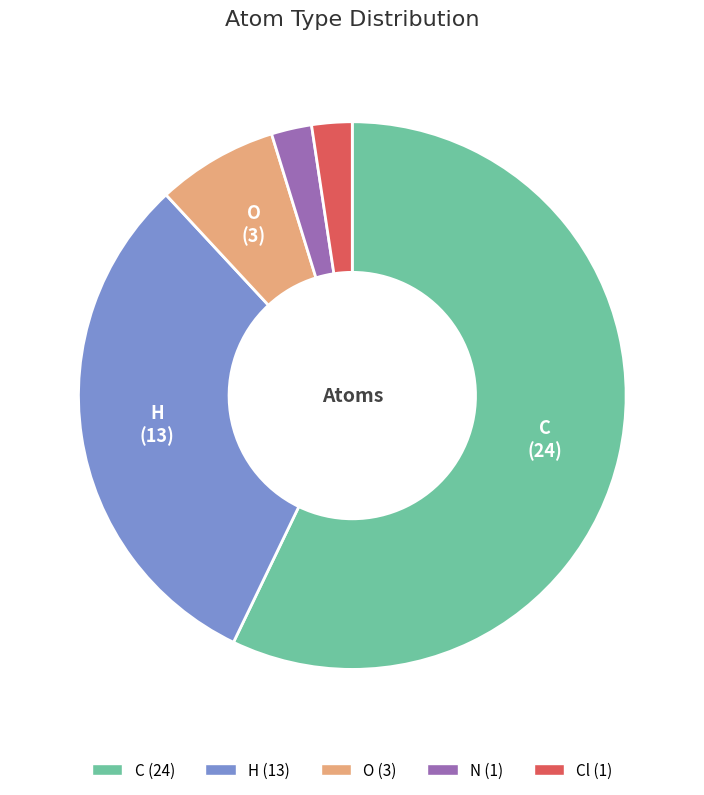

Is there any slice that represents more than half of the pie?

Yes